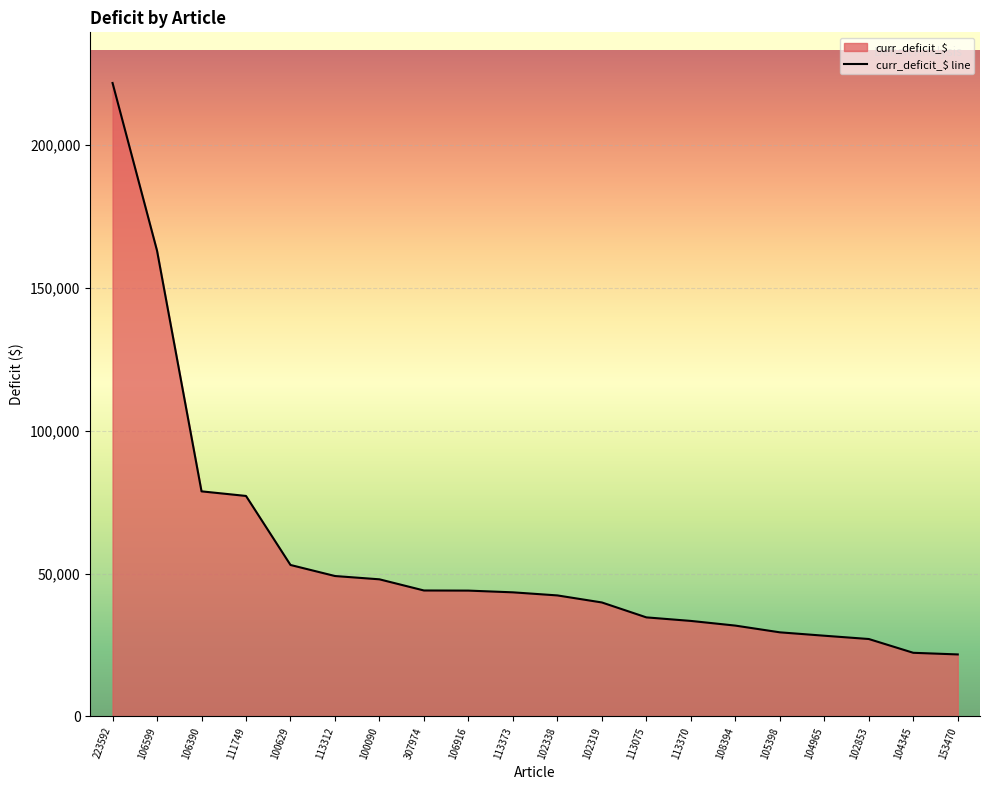

What is the change in value from 223592 to 153470?

-200078.9